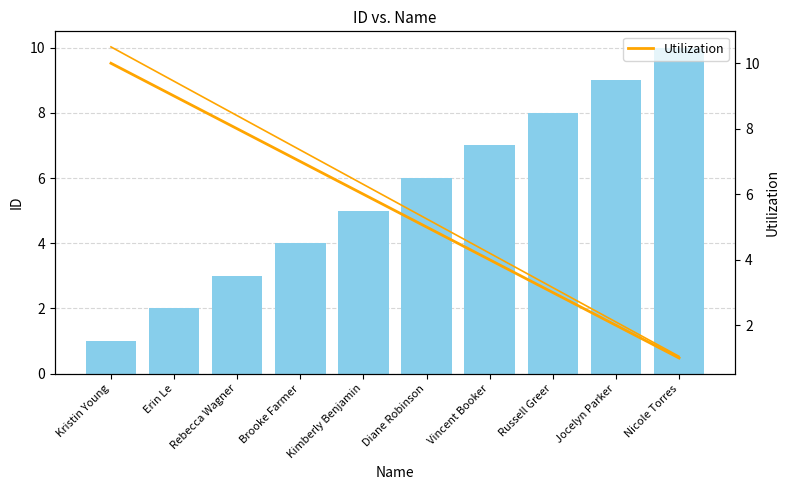

What is the label of the 9th bar from the left?

Jocelyn Parker